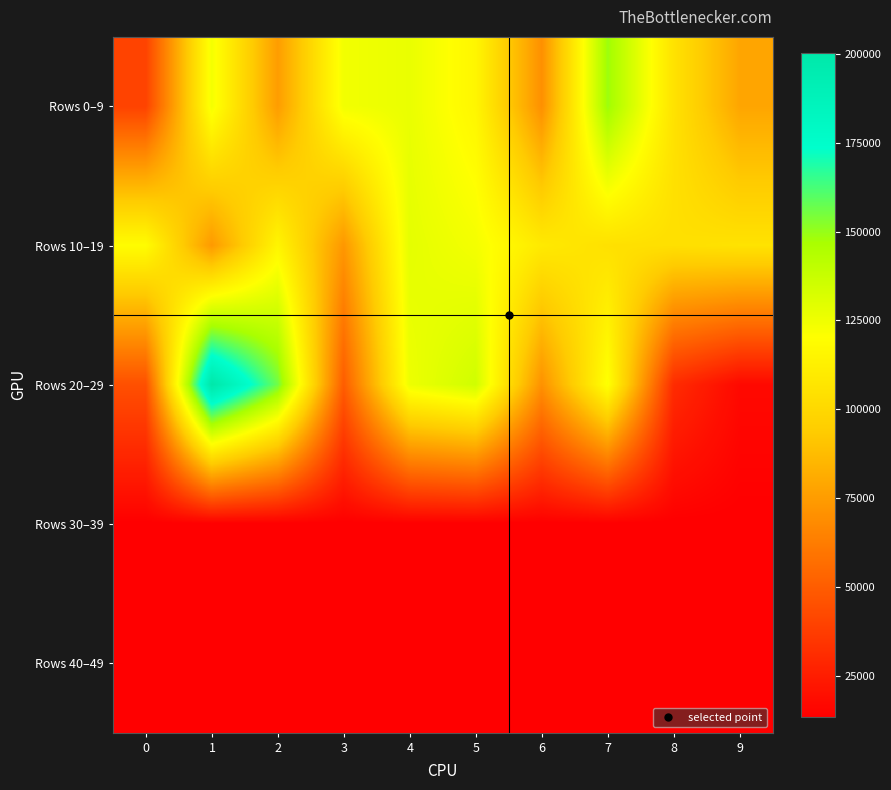

Rank the series at 4 from lowest to highest value.

Rows 30–39, Rows 40–49, Rows 20–29, Rows 0–9, Rows 10–19